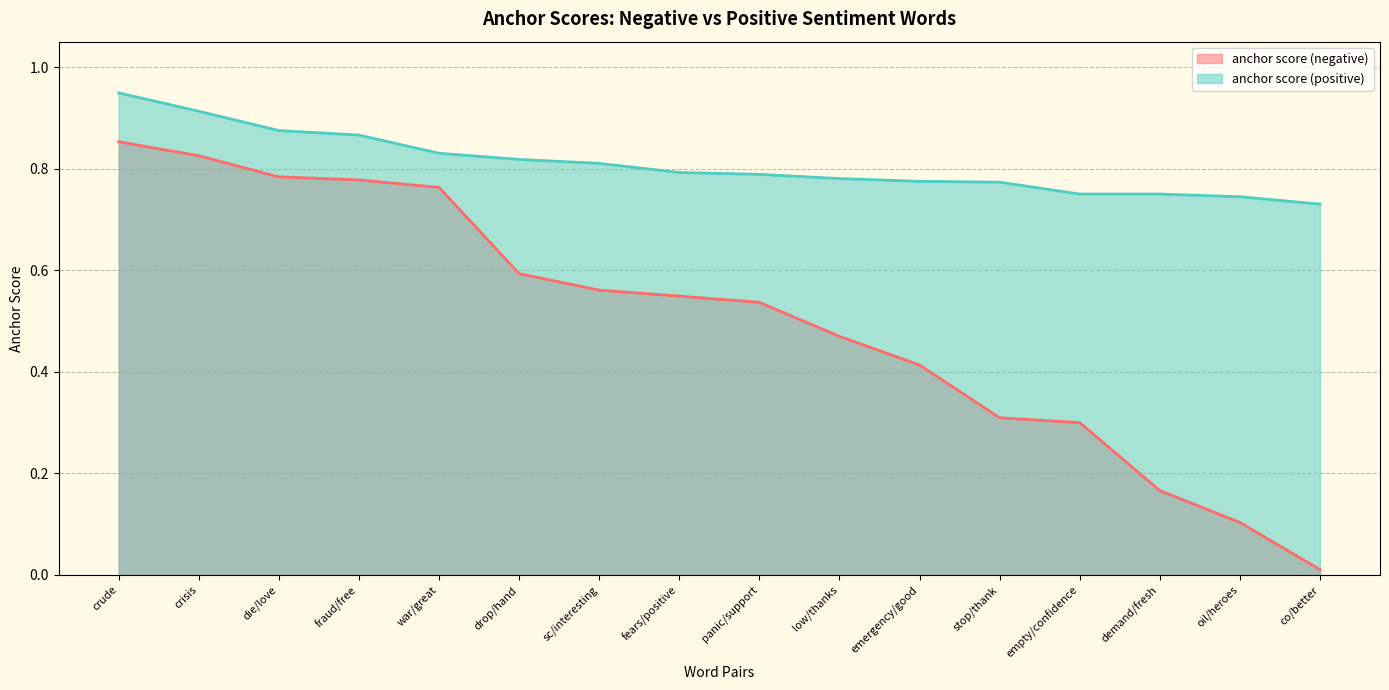

Is it true that anchor score (negative) equals 0.2 at crisis?

False